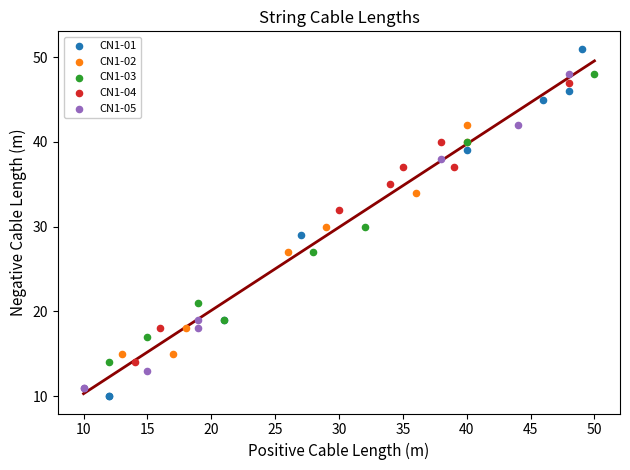

Which series contains the highest Y value?

CN1-01